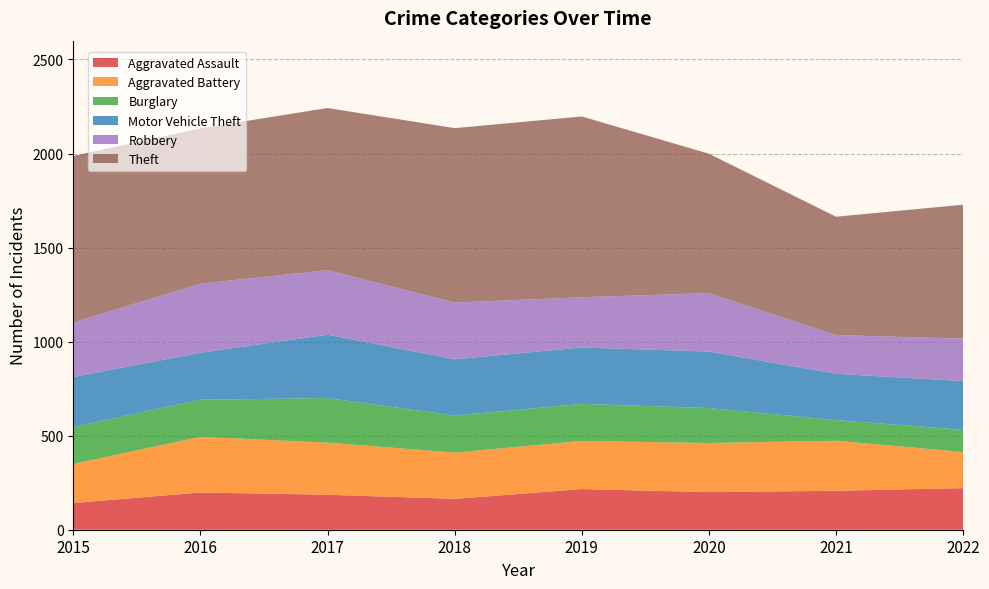

Reading left to right, list all the values displayed in this chart.

Aggravated Assault: 2015=142	2016=198	2017=186	2018=164	2019=216	2020=200	2021=207	2022=221
Aggravated Battery: 2015=208	2016=296	2017=277	2018=246	2019=256	2020=261	2021=266	2022=192
Burglary: 2015=196	2016=197	2017=237	2018=197	2019=197	2020=186	2021=110	2022=118
Motor Vehicle Theft: 2015=266	2016=250	2017=337	2018=299	2019=300	2020=300	2021=246	2022=259
Robbery: 2015=290	2016=367	2017=343	2018=302	2019=267	2020=311	2021=206	2022=226
Theft: 2015=885	2016=826	2017=862	2018=927	2019=961	2020=741	2021=629	2022=712